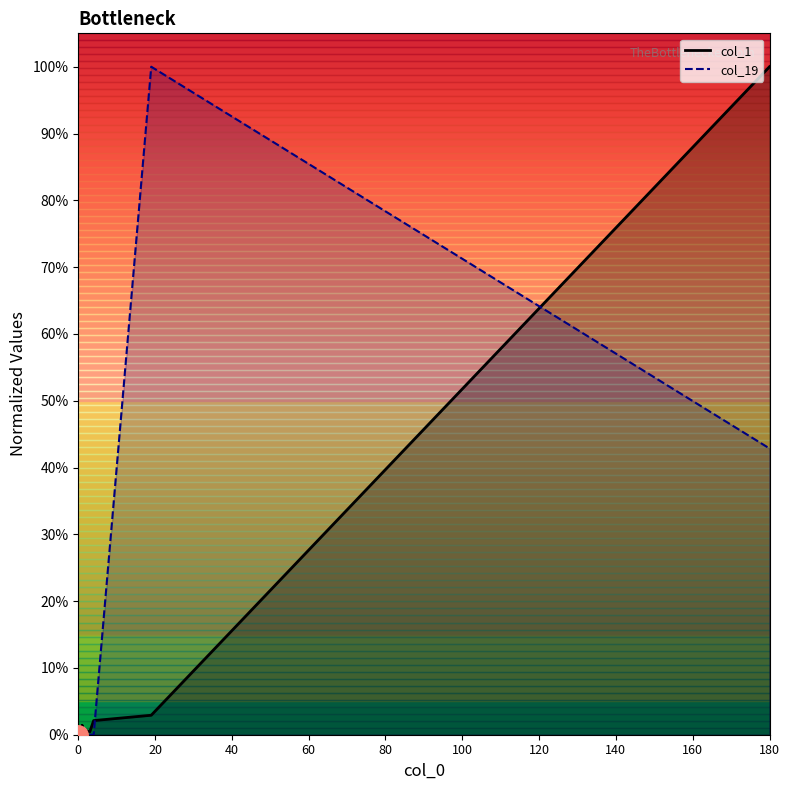

Does the chart display data point markers on the line(s)?

No